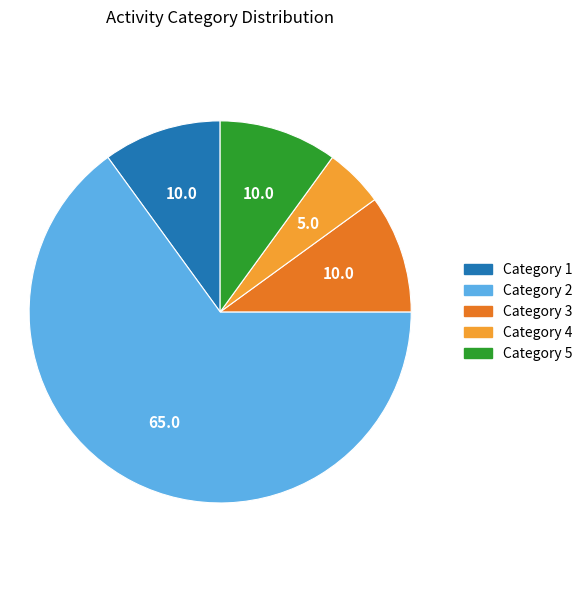

Combined, do Category 1 and Category 5 account for over 50%?

No